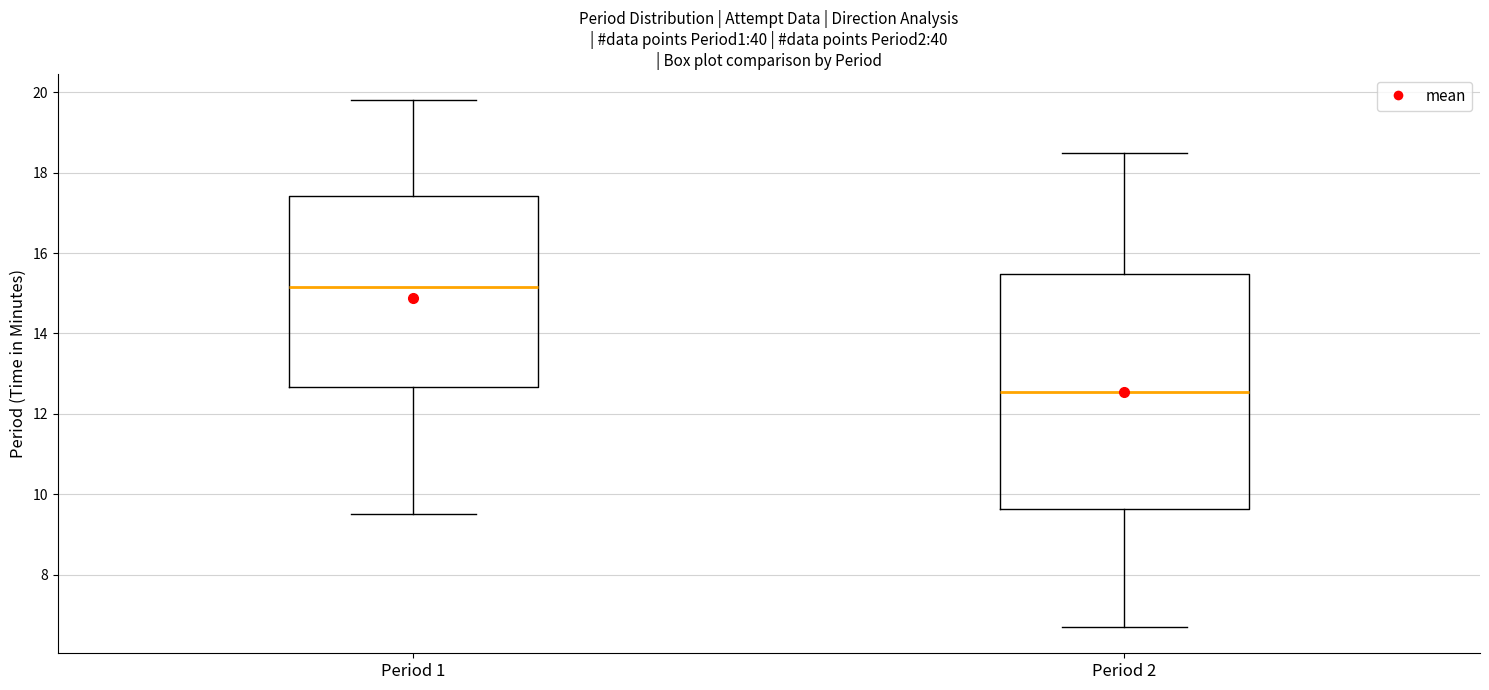

Comparing the boxes themselves (not the whiskers), which one is the tallest?

Period 2